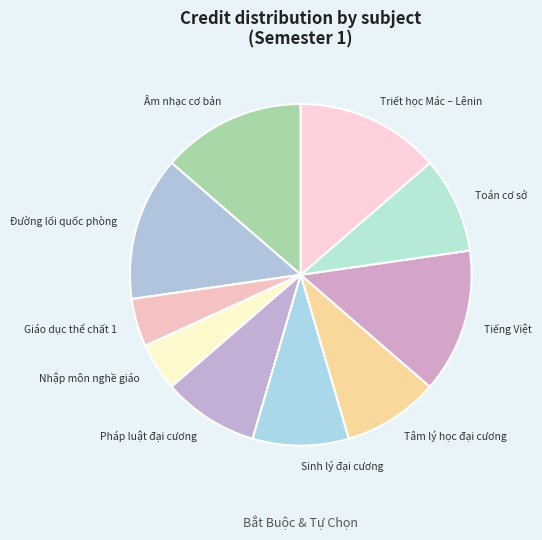

True or false: Sinh lý đại cương accounts for 16% of the total.

False